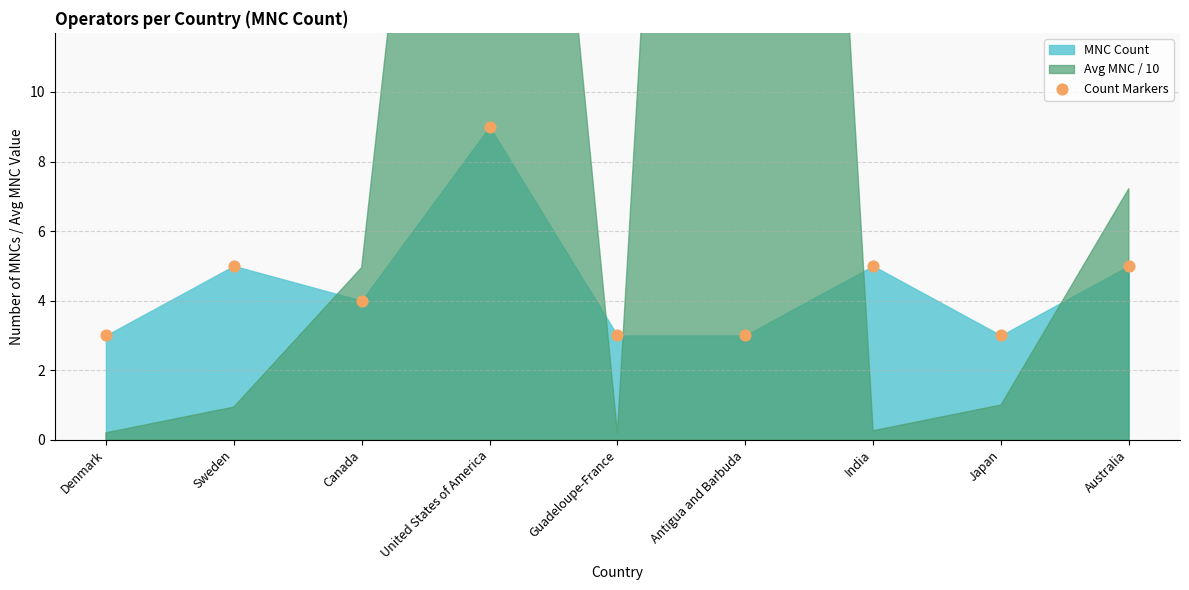

What is the range of Y values (max minus min)?

6